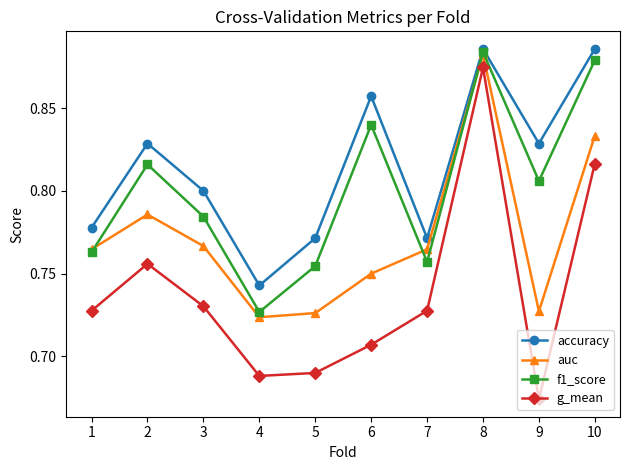

In f1_score, how many points are higher than both neighbors (excluding endpoints)?

3